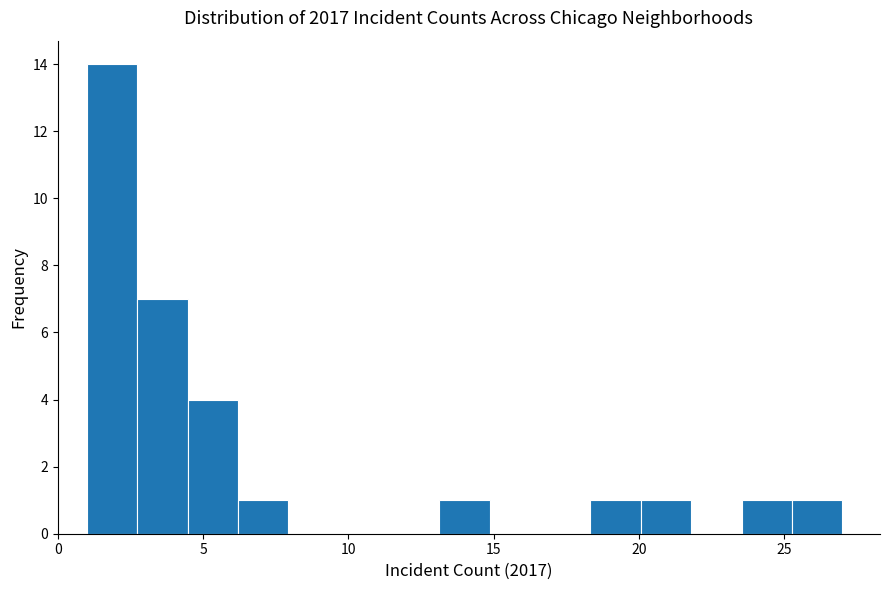

Read against the x-axis, roughly where is the centre of the tallest bar?

2.0